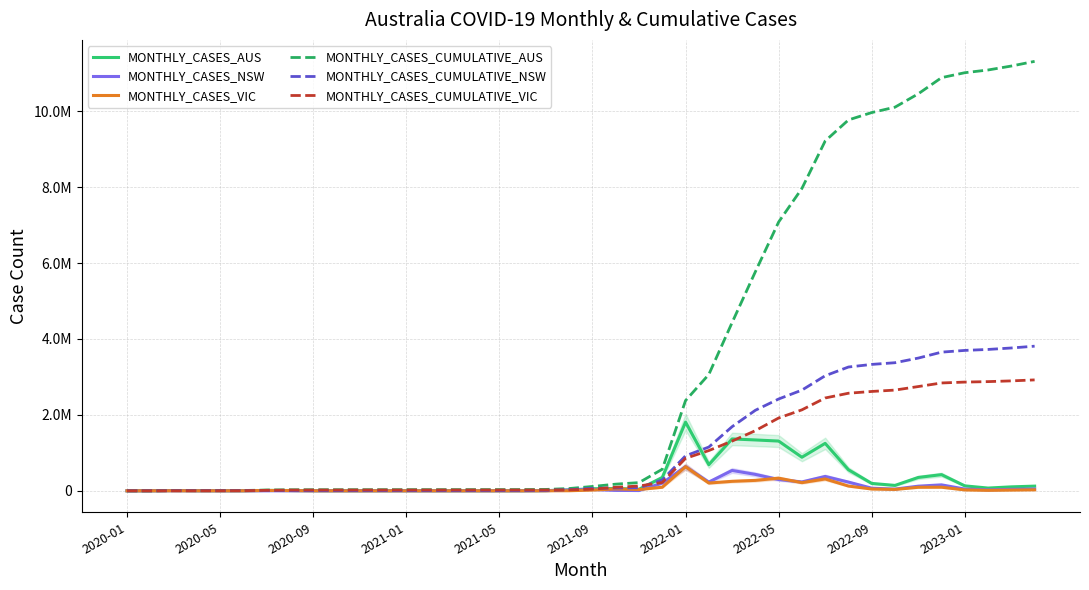

Reading left to right, list all the values displayed in this chart.

MONTHLY_CASES_AUS: 18	122	6158	1038	435	1144	10270	7288	1151	520	369	603	573	249	472	572	386	640	4304	23514	54388	60999	40732	352138	1809530	687465	1366784	1339975	1310417	884329	1250360	554860	194251	142103	351945	425880	130090	71987	103961	123120
MONTHLY_CASES_NSW: 4	52	2774	440	66	133	392	276	165	205	168	369	235	63	88	154	68	339	3769	21229	33790	10786	6670	203050	637162	230224	536606	432380	297267	233901	378605	230049	68852	44499	122092	156461	45945	25243	38642	47529
MONTHLY_CASES_VIC: 5	35	1243	240	314	969	9785	6939	914	170	25	90	134	101	96	126	187	141	306	1743	19816	49425	33515	93809	635281	204529	250086	274952	333310	215086	312117	125430	46669	36394	92897	94606	23105	12389	19237	25807
MONTHLY_CASES_CUMULATIVE_AUS: 18	140	6298	7336	7771	8915	19185	26473	27624	28144	28513	29116	29689	29938	30410	30982	31368	32008	36312	59826	114214	175213	215945	568083	2377613	3065078	4431862	5771837	7082254	7966583	9216943	9771803	9966054	10108157	10460102	10885982	11016072	11088059	11192020	11315140
MONTHLY_CASES_CUMULATIVE_NSW: 4	56	2830	3270	3336	3469	3861	4137	4302	4507	4675	5044	5279	5342	5430	5584	5652	5991	9760	30989	64779	75565	82235	285285	922447	1152671	1689277	2121657	2418924	2652825	3031430	3261479	3330331	3374830	3496922	3653383	3699328	3724571	3763213	3810742
MONTHLY_CASES_CUMULATIVE_VIC: 5	40	1283	1523	1837	2806	12591	19530	20444	20614	20639	20729	20863	20964	21060	21186	21373	21514	21820	23563	43379	92804	126319	220128	855409	1059938	1310024	1584976	1918286	2133372	2445489	2570919	2617588	2653982	2746879	2841485	2864590	2876979	2896216	2922023